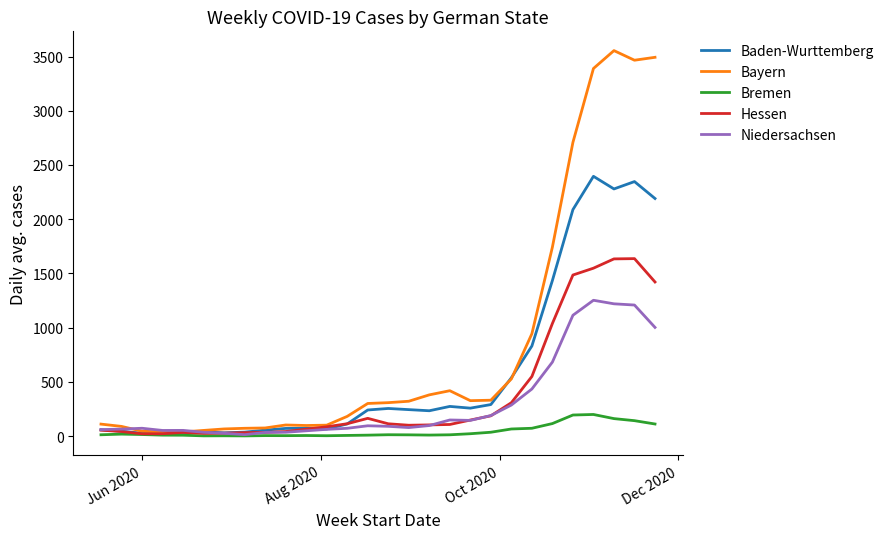

Which series has the largest total across all categories?

Bayern